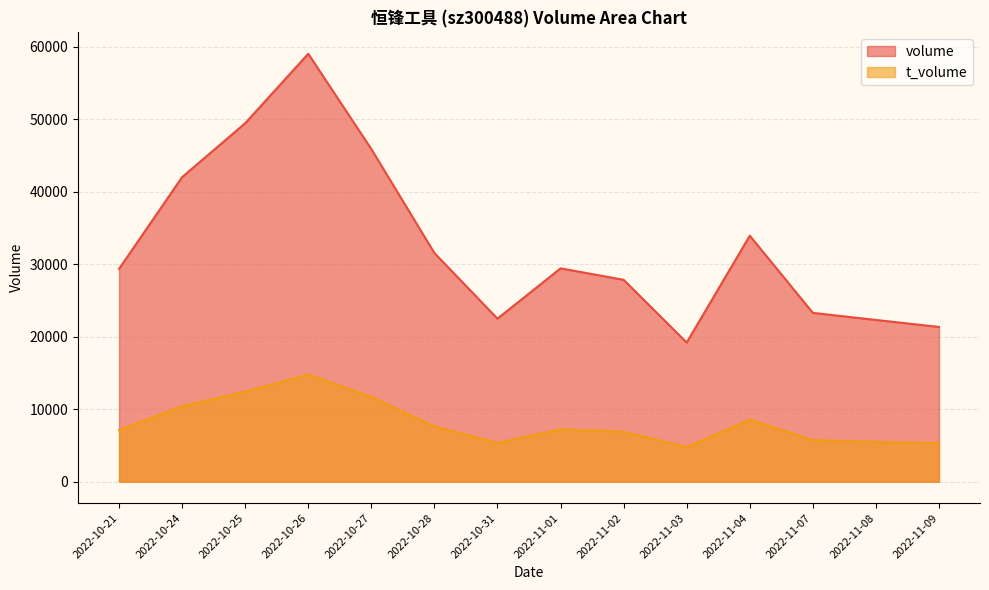

What is the label of the 4th point from the left?

2022-10-26